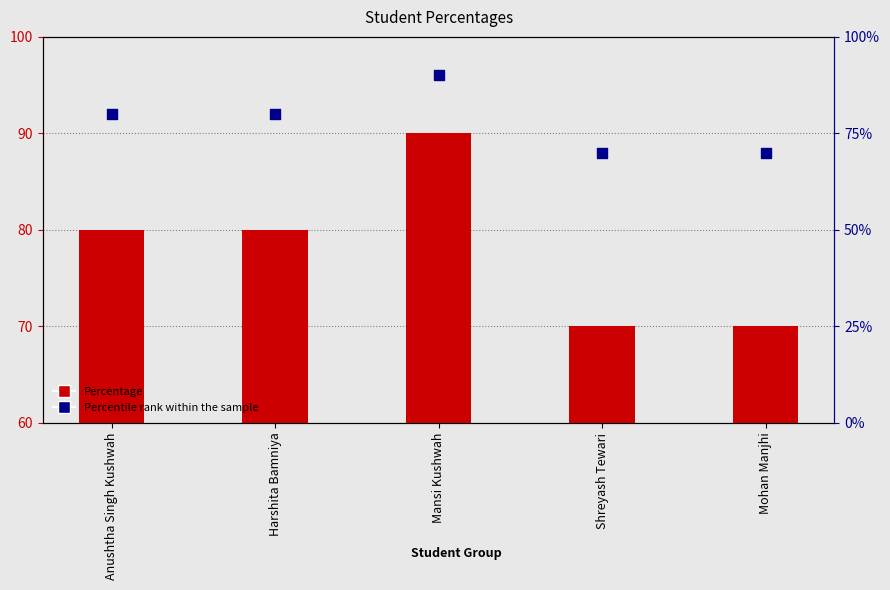

Which series reaches the maximum Y coordinate?

Percentage